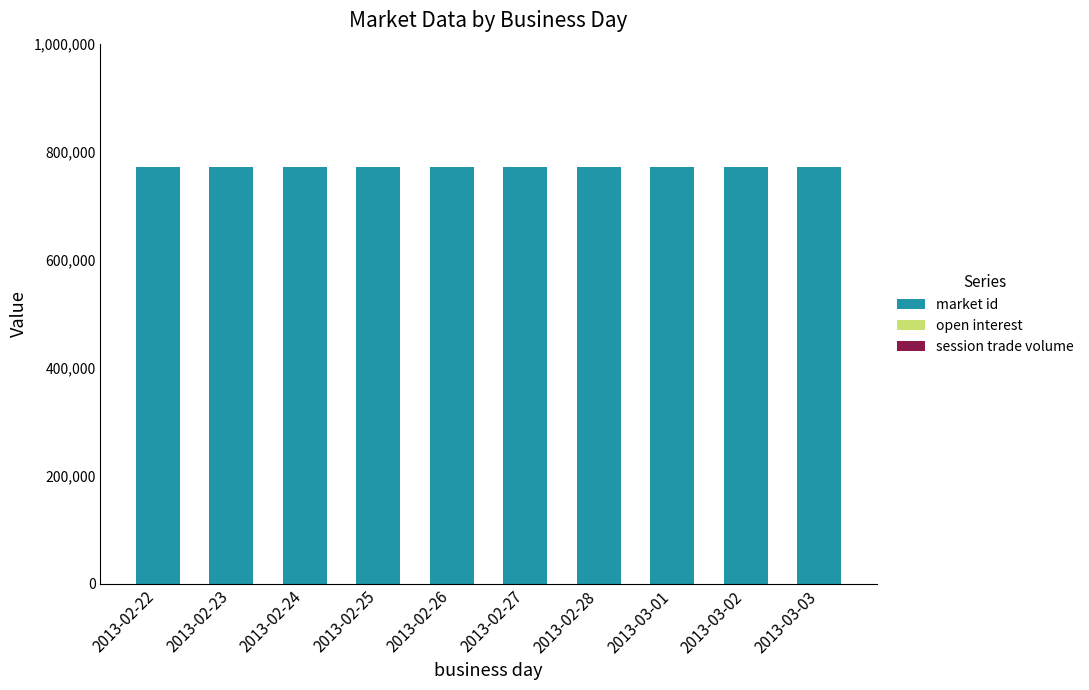

At which label is open interest closest to 0?

2013-02-22